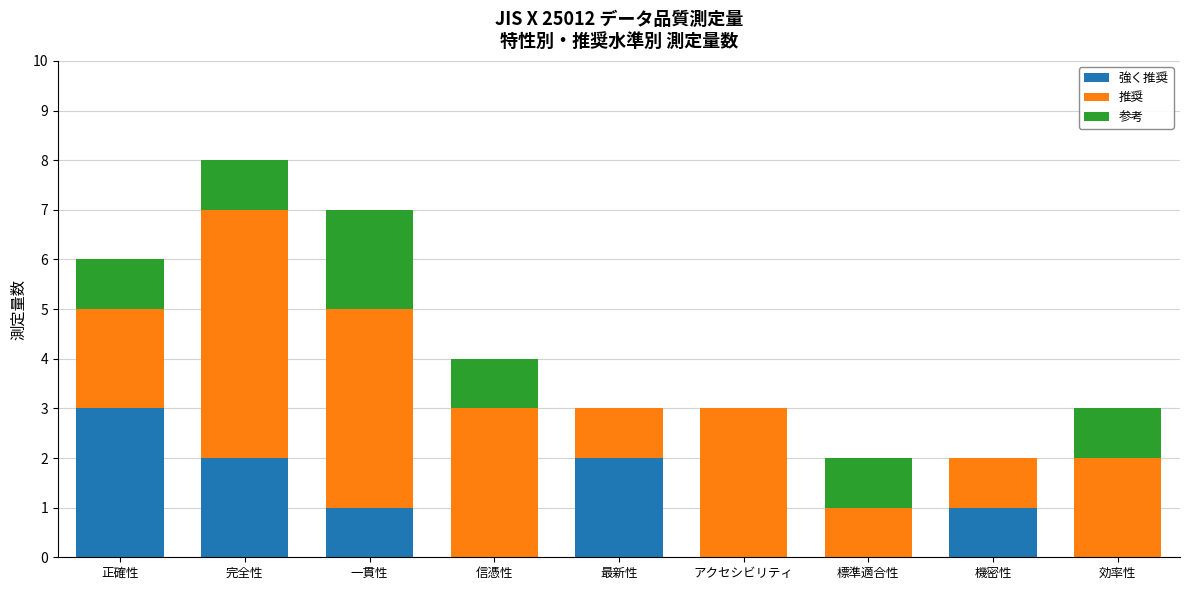

What is the total value across all series at 信憑性?

4